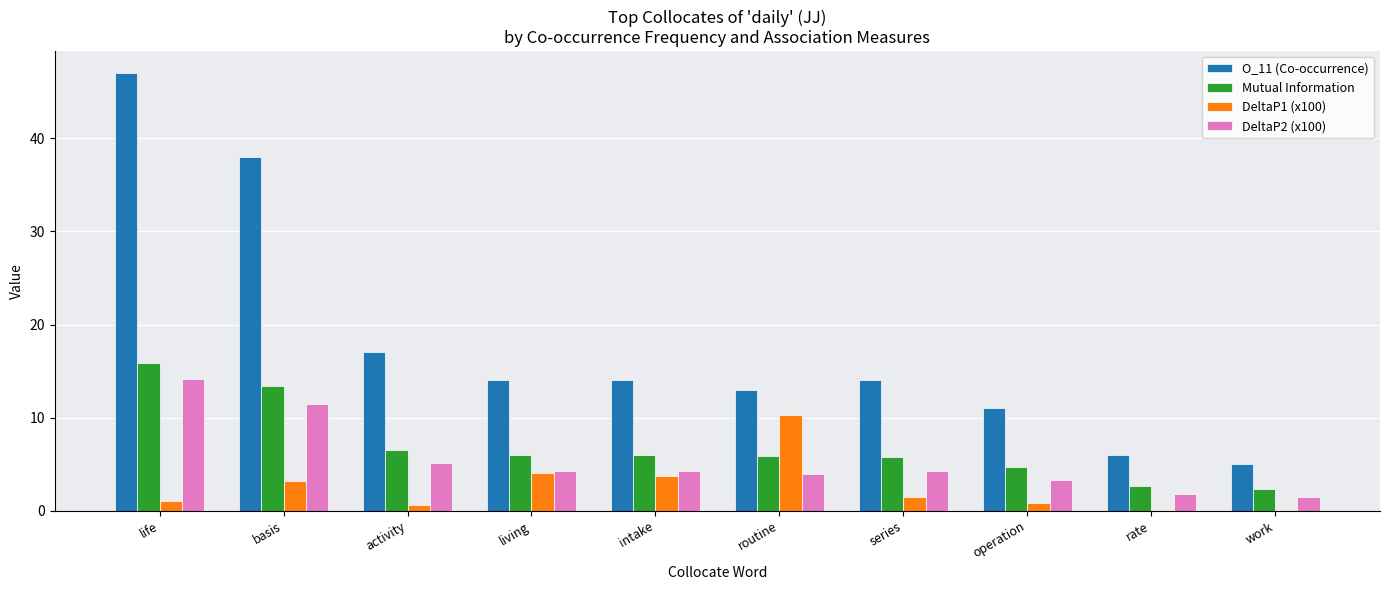

Are the bars grouped side by side (vs. stacked)?

Yes